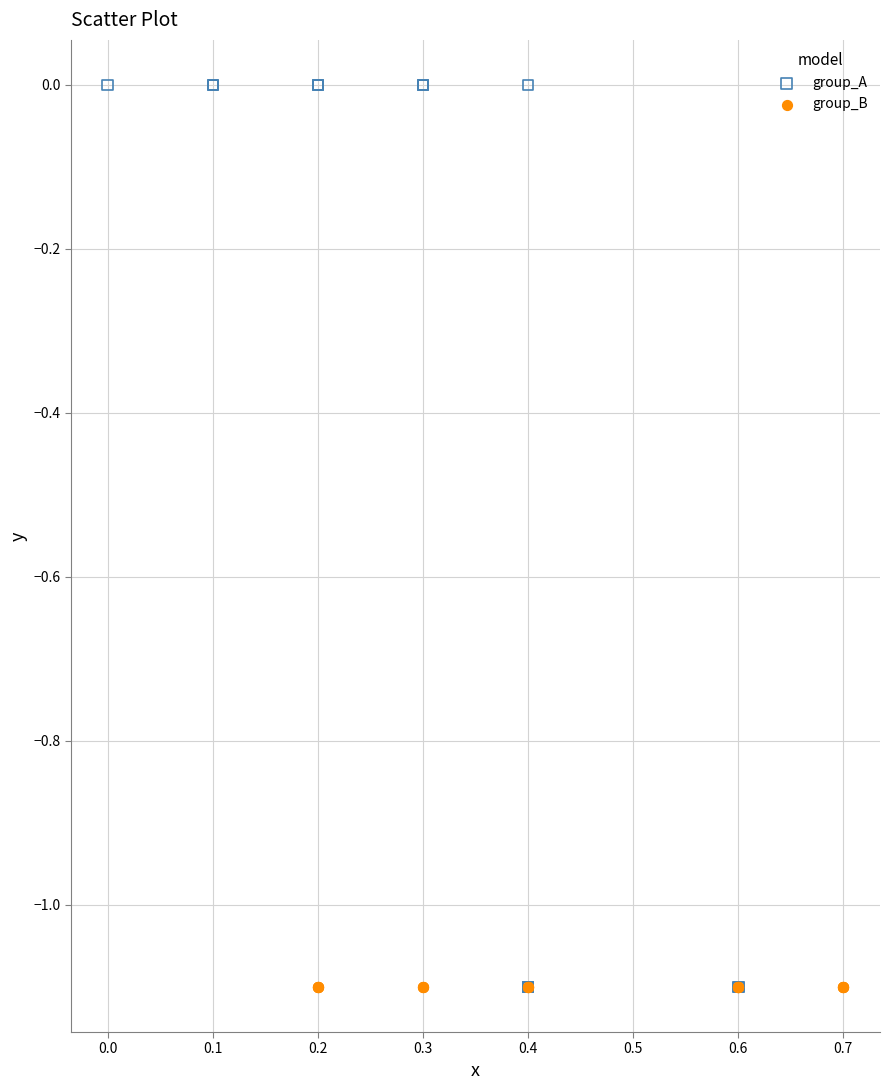

Which series contains the highest Y value?

group_A